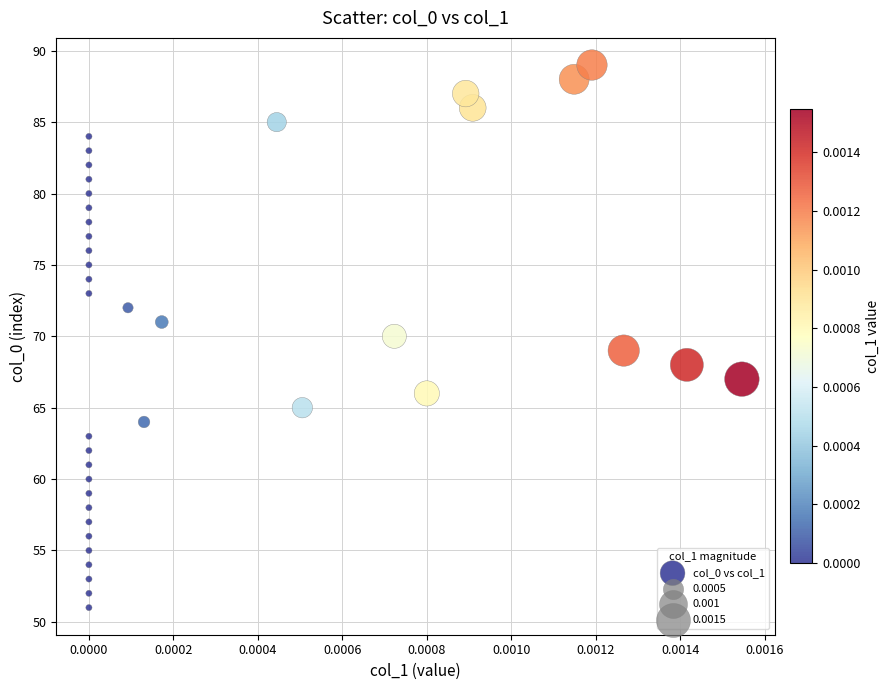

What is the range of Y values (max minus min)?

38